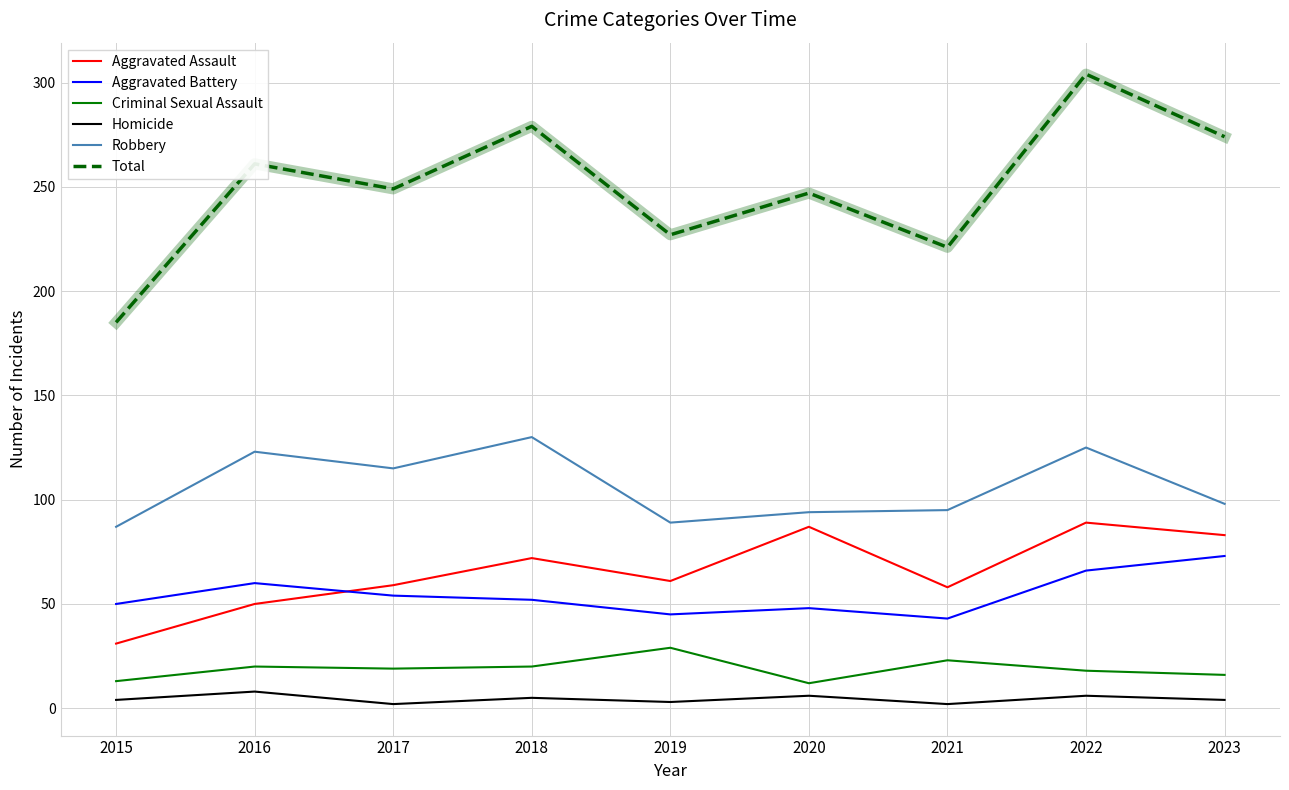

True or false: Total and Homicide intersect in this chart.

False